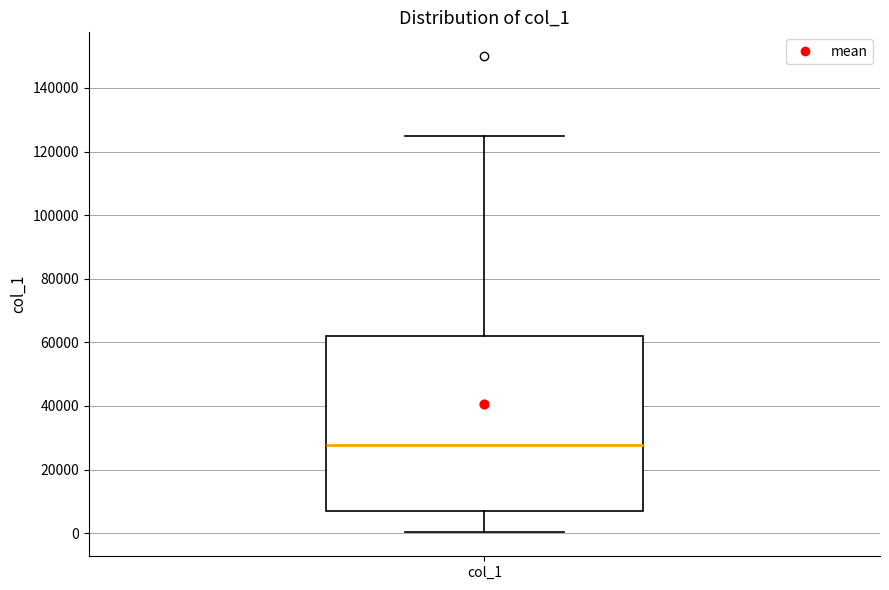

Where does the upper whisker of the box for col_1 end on the y-axis? The values are not printed on the chart, so give them approximately, as read against the axis.

124000